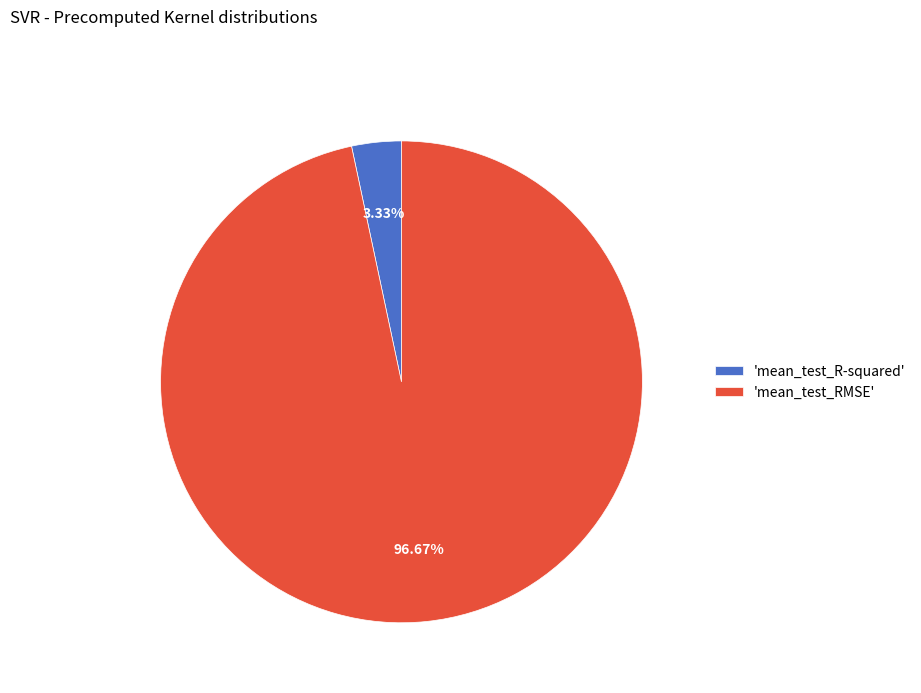

Is the sum of 'mean_test_RMSE' and 'mean_test_R-squared' greater than half?

Yes